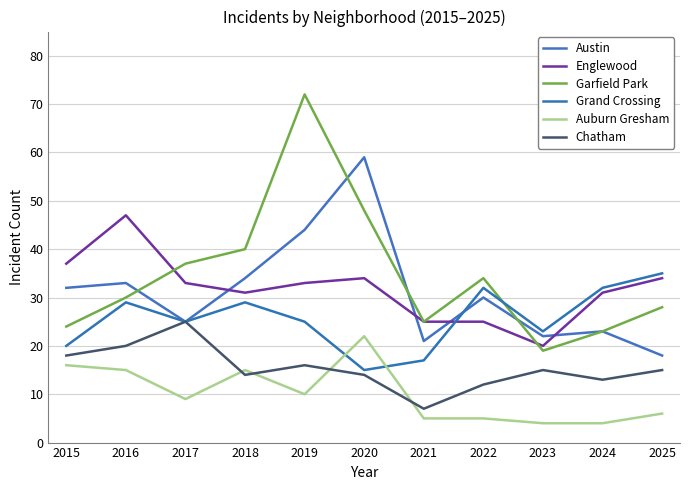

Reading right to left, transcribe all the data shown in this chart.

Austin: 2025=18	2024=23	2023=22	2022=30	2021=21	2020=59	2019=44	2018=34	2017=25	2016=33	2015=32
Englewood: 2025=34	2024=31	2023=20	2022=25	2021=25	2020=34	2019=33	2018=31	2017=33	2016=47	2015=37
Garfield Park: 2025=28	2024=23	2023=19	2022=34	2021=25	2020=48	2019=72	2018=40	2017=37	2016=30	2015=24
Grand Crossing: 2025=35	2024=32	2023=23	2022=32	2021=17	2020=15	2019=25	2018=29	2017=25	2016=29	2015=20
Auburn Gresham: 2025=6	2024=4	2023=4	2022=5	2021=5	2020=22	2019=10	2018=15	2017=9	2016=15	2015=16
Chatham: 2025=15	2024=13	2023=15	2022=12	2021=7	2020=14	2019=16	2018=14	2017=25	2016=20	2015=18